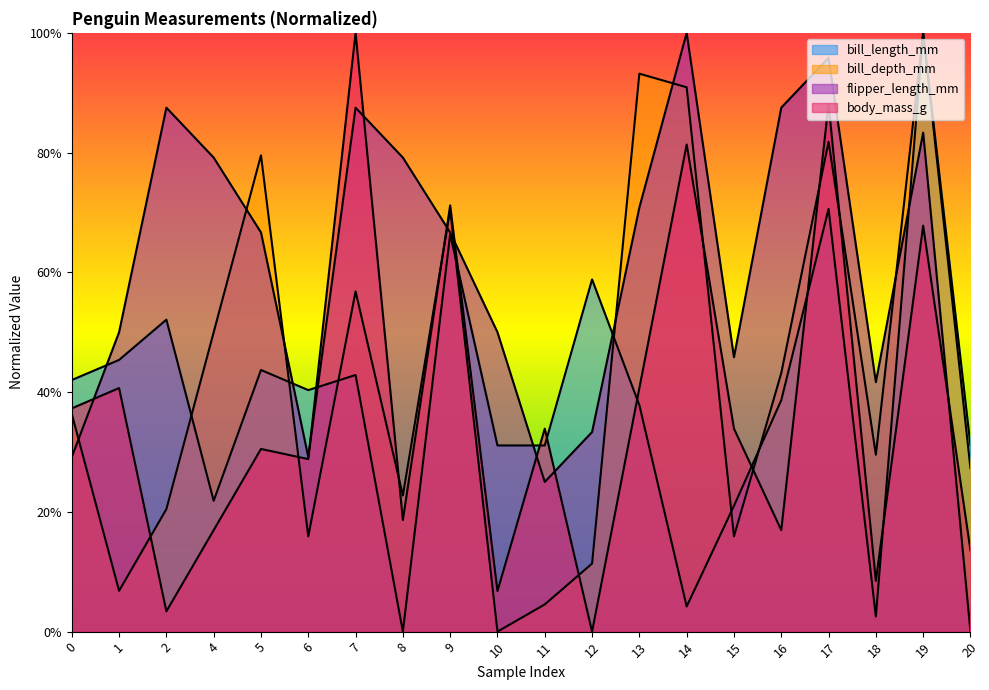

In body_mass_g, how many points are lower than both neighbors (excluding endpoints)?

7